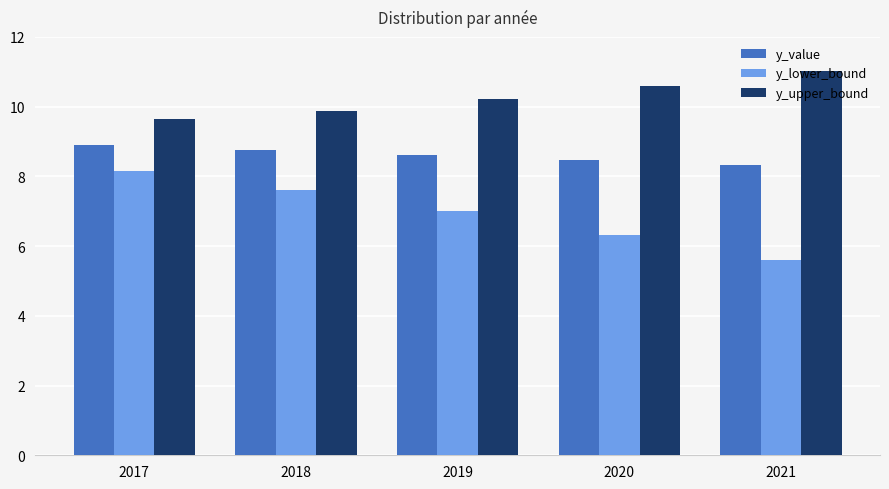

Reading right to left, what are all the values shown in this chart?

y_value: 8.3	8.5	8.6	8.7	8.9
y_lower_bound: 5.6	6.3	7.0	7.6	8.1
y_upper_bound: 11.0	10.6	10.2	9.9	9.7